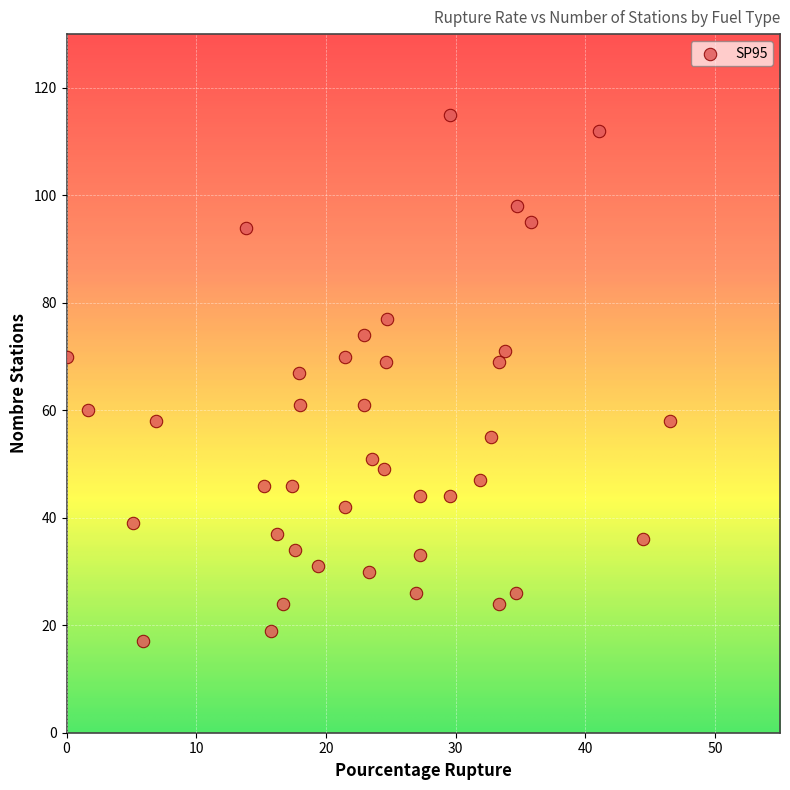

What is the range of Y values (max minus min)?

98